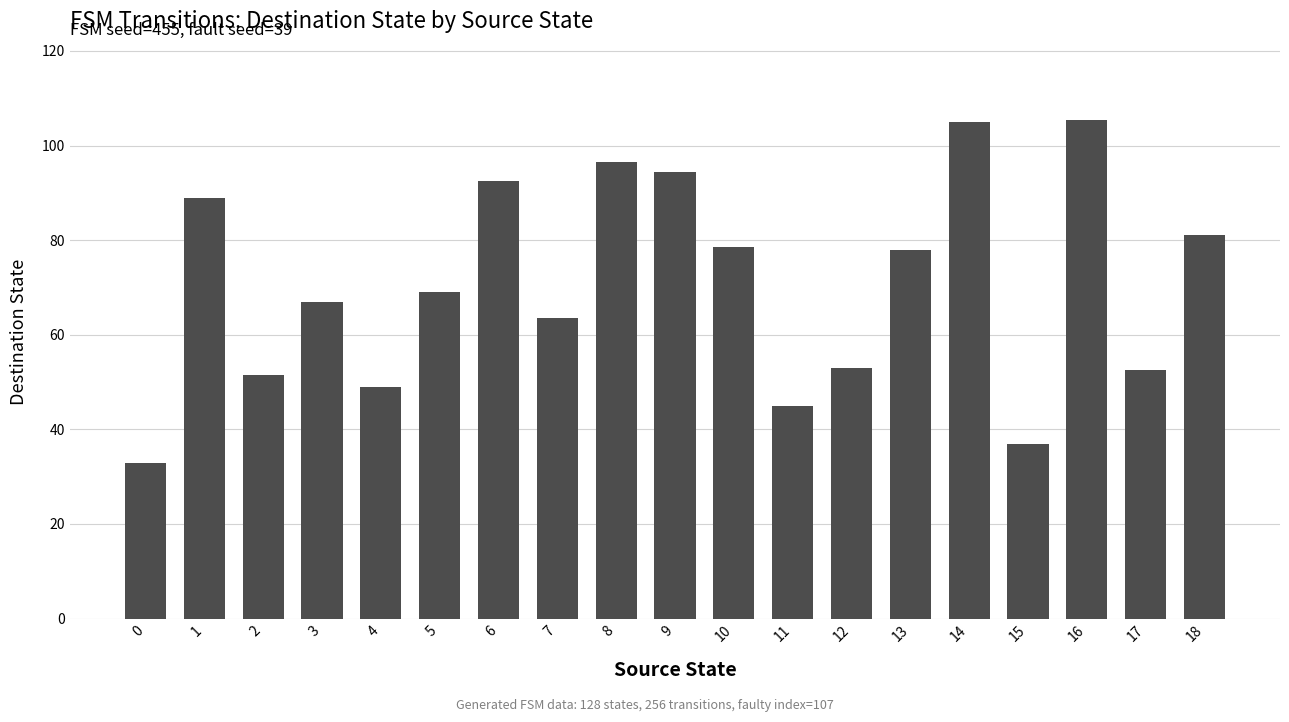

Count the number of categories in the chart.

19